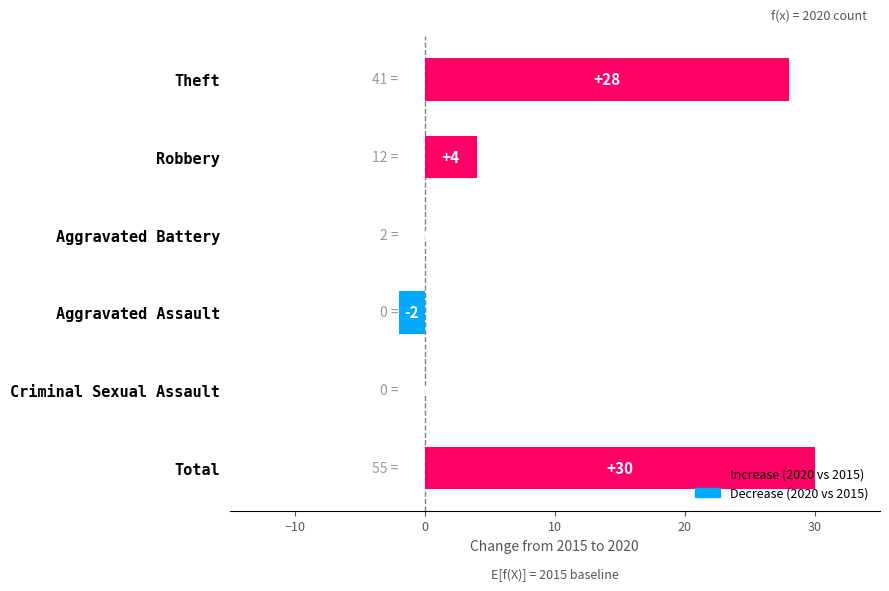

True or false: the data shows 4 at Robbery.

True